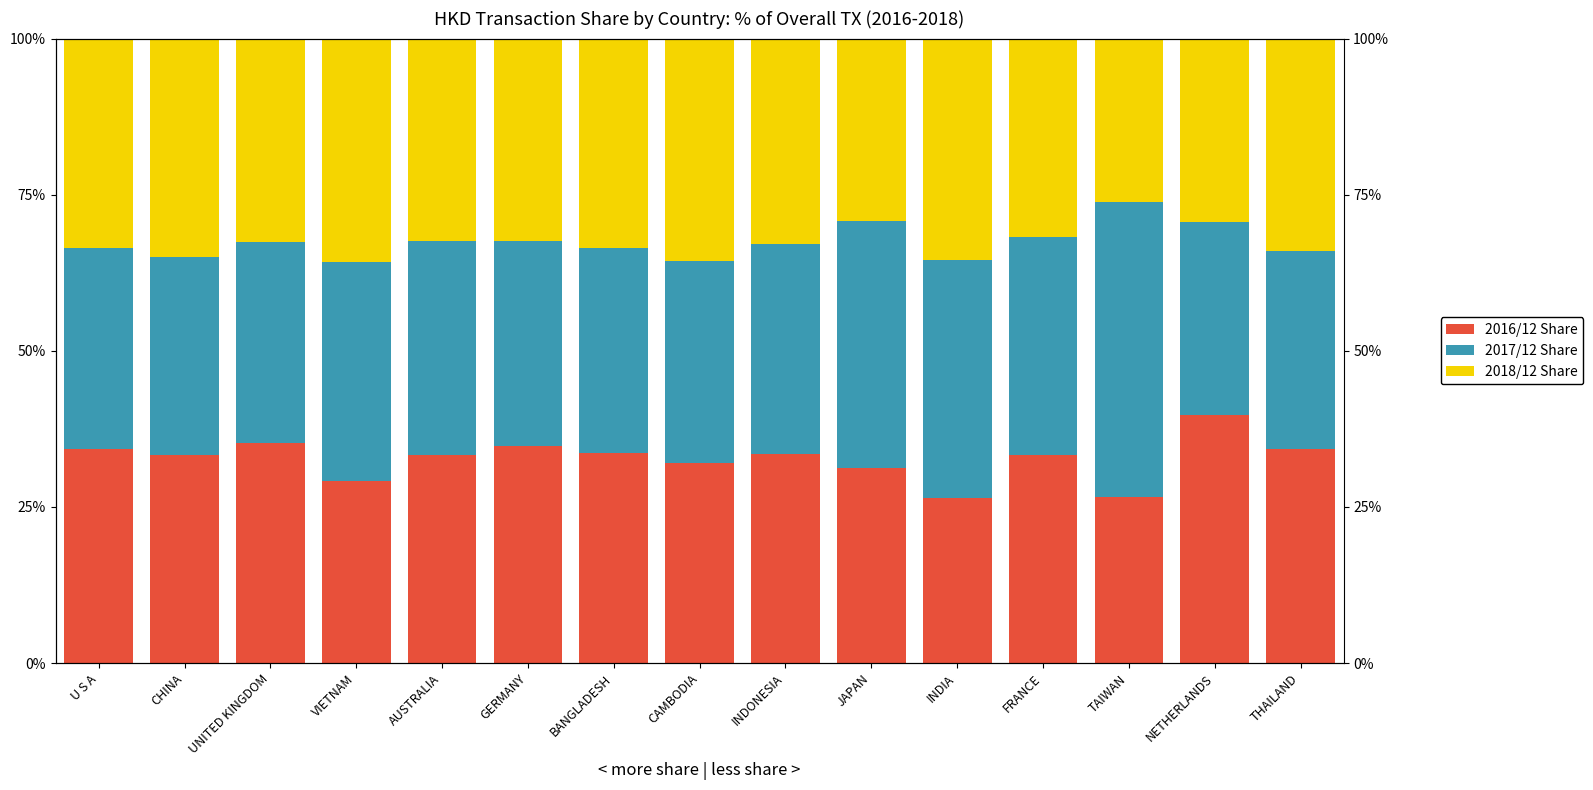

How many bars are there in total?

45